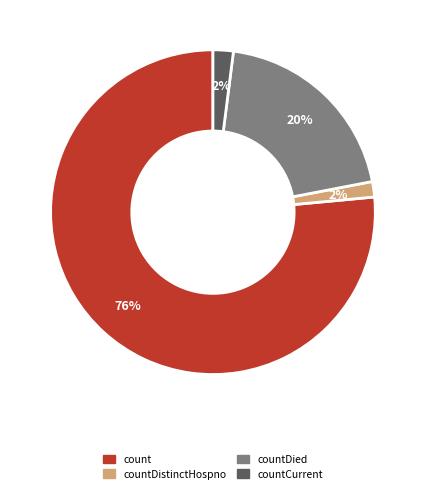

Does any single category account for the majority?

Yes